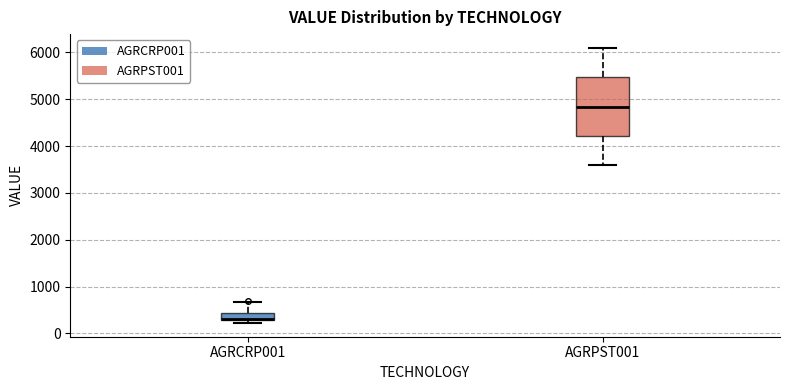

Reading left to right, transcribe this box plot: for each box, give where its median line is, the range the box spans, and where its two whiskers end, as read against the y-axis. The values are not printed on the chart, so give them approximately, as read against the axis.

AGRCRP001: median 300 (drawn on the box's lower edge), box 300 to 400, whiskers 200 to 700
AGRPST001: median 4800, box 4200 to 5500, whiskers 3600 to 6100